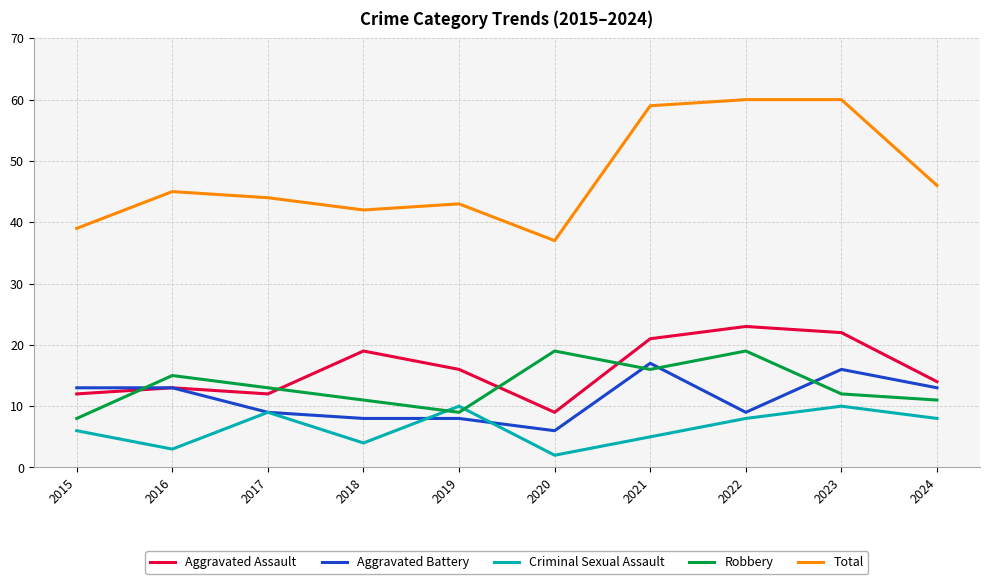

Where is Criminal Sexual Assault nearest to the value 6?

2015